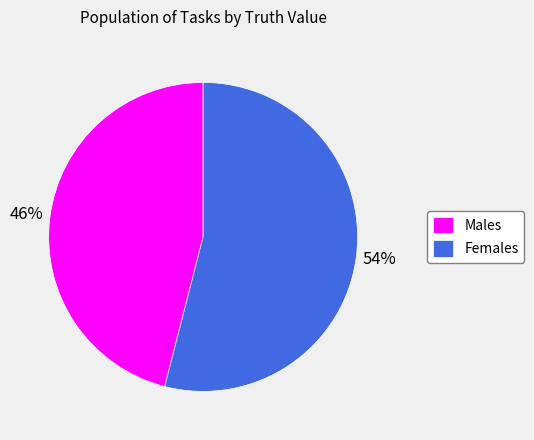

What percentage is the Females slice, to the nearest percent?

54%